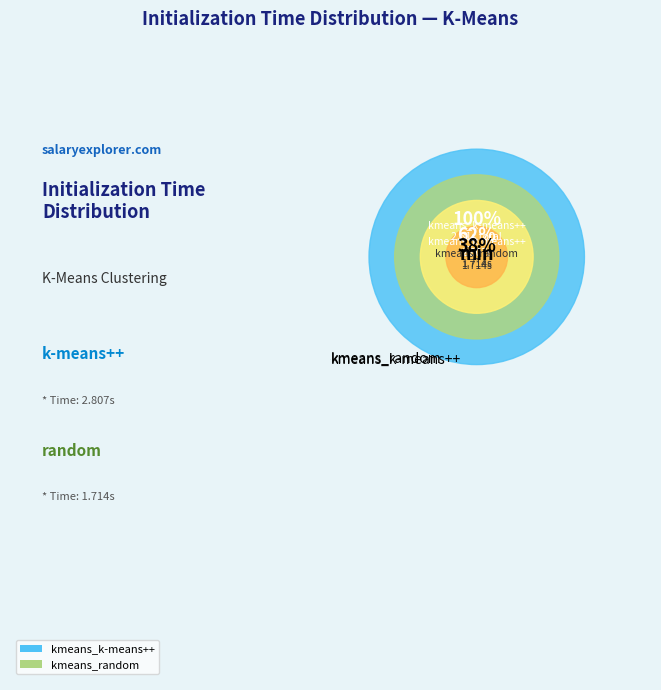

What is the largest slice in the pie chart?

kmeans_k-means++